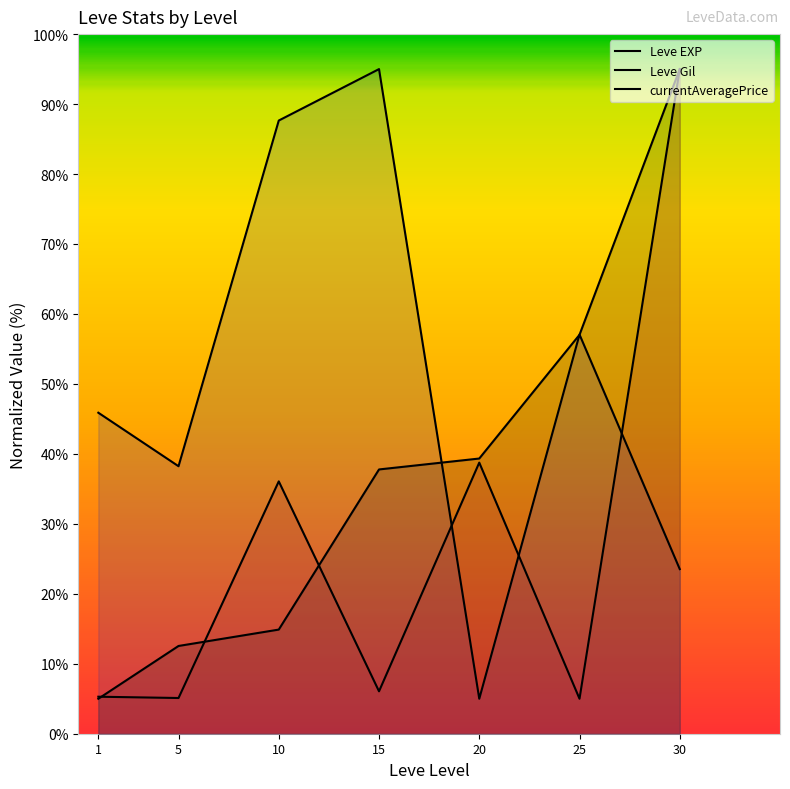

Rank the series by their maximum value, from highest to lowest.

Leve EXP, Leve Gil, currentAveragePrice